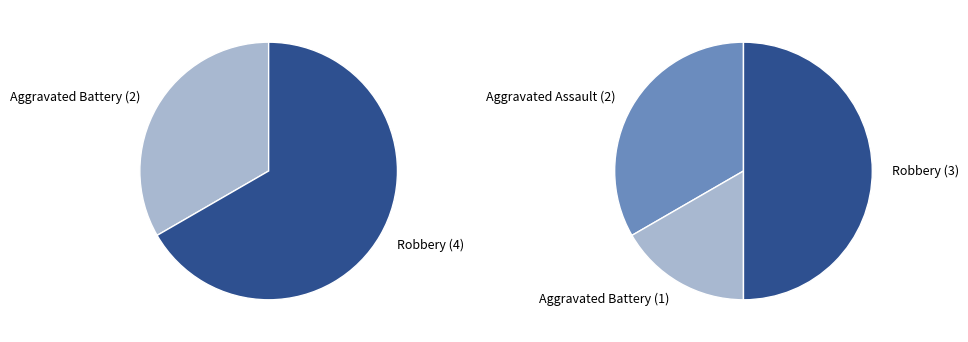

Which has a higher value, Aggravated Assault or Aggravated Battery?

Aggravated Assault